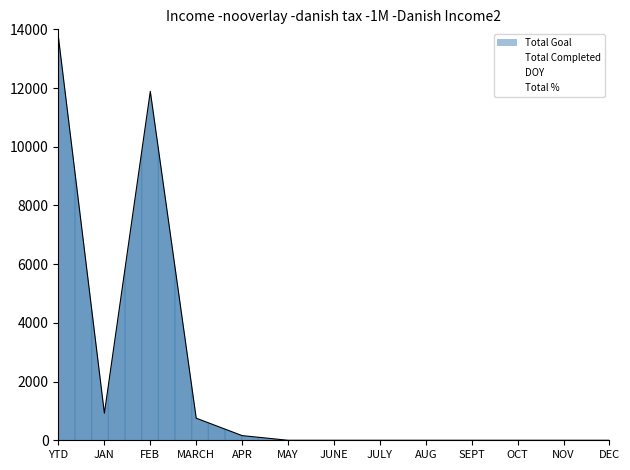

Rank the series by their maximum value, from lowest to highest.

Total %, DOY, Total Completed, Total Goal